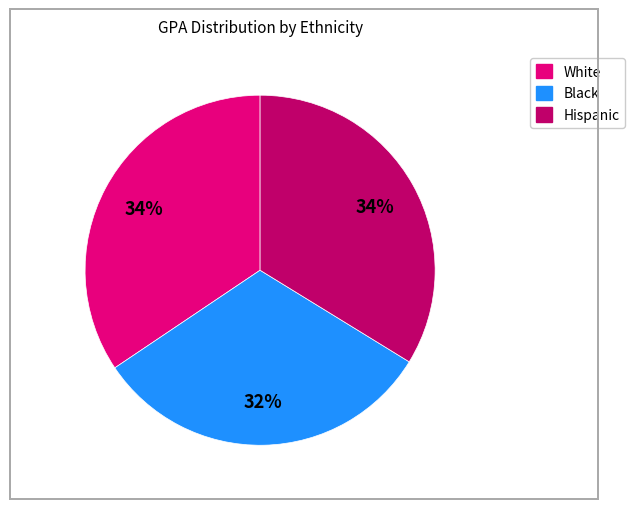

Does Hispanic account for over 50% of the chart?

No